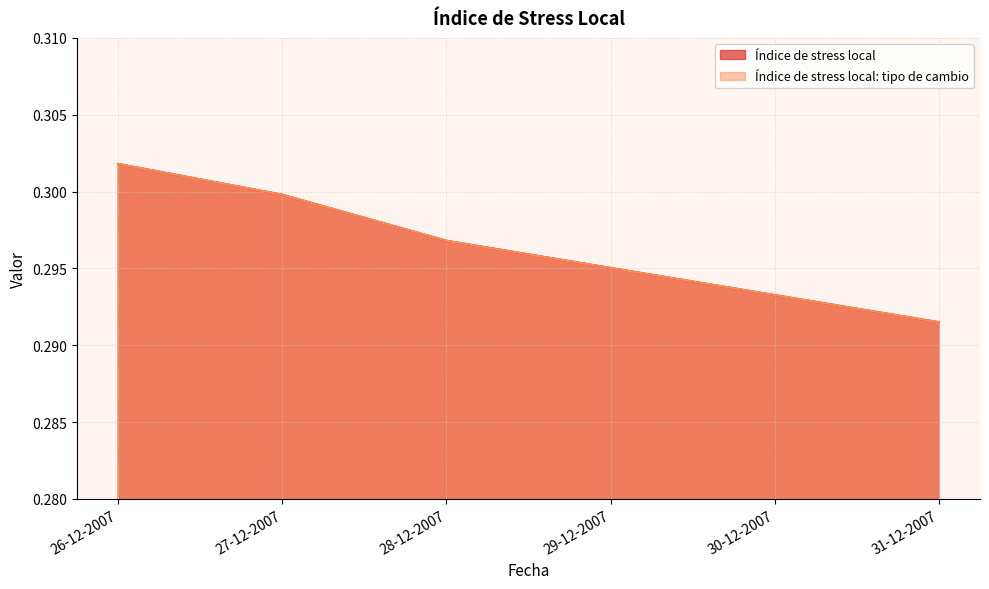

Where is Índice de stress local nearest to the value 0?

31-12-2007